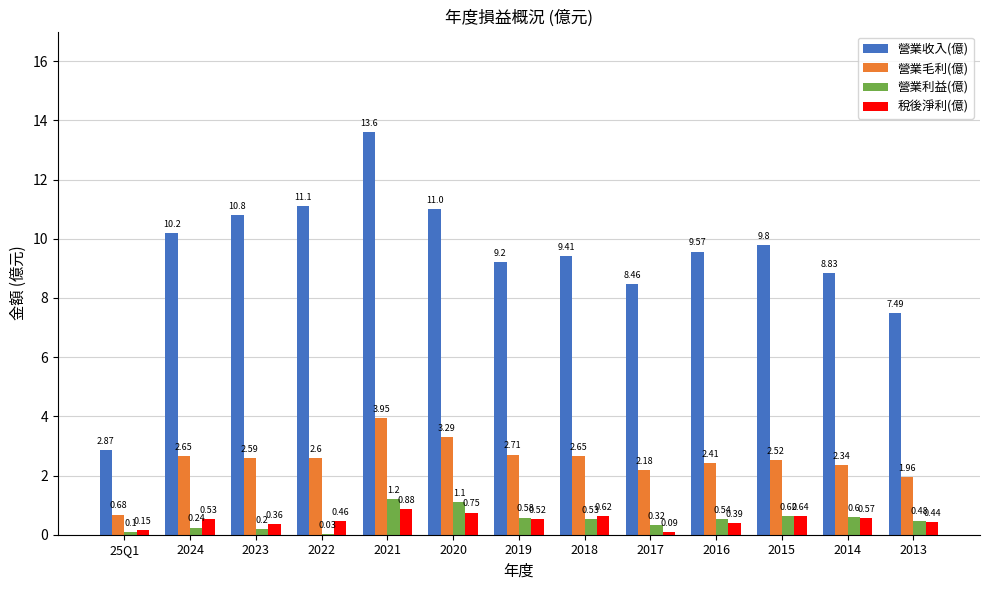

Between 2023 and 2018, which series saw the biggest shift?

營業收入(億)